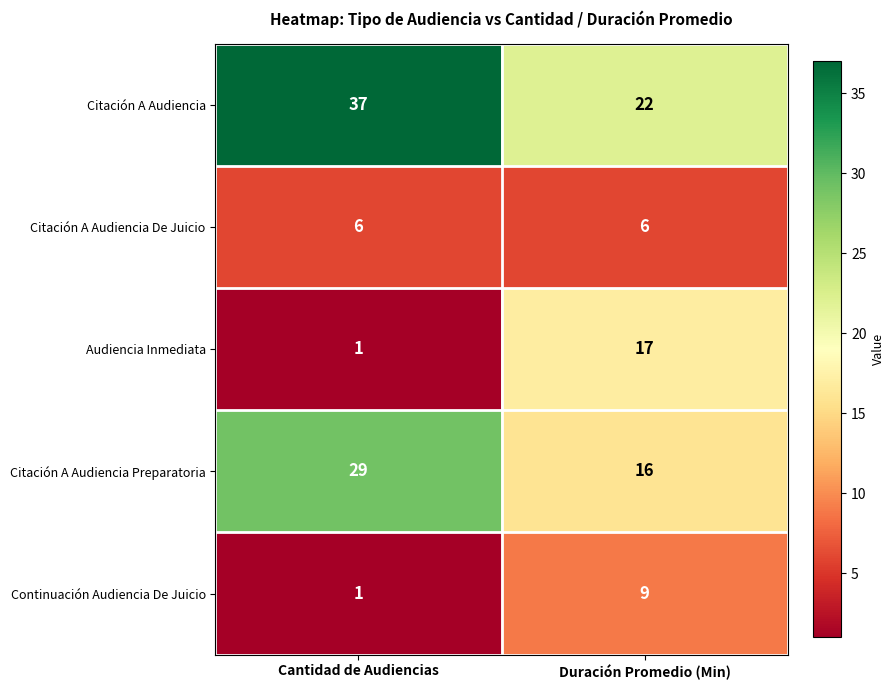

At which category is the sum across all series the highest?

Cantidad de Audiencias